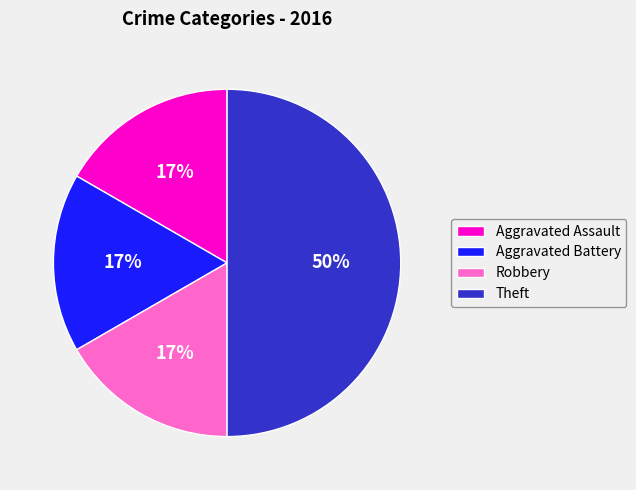

What is the ratio of the value at Aggravated Battery to the value at Aggravated Assault?

1.0